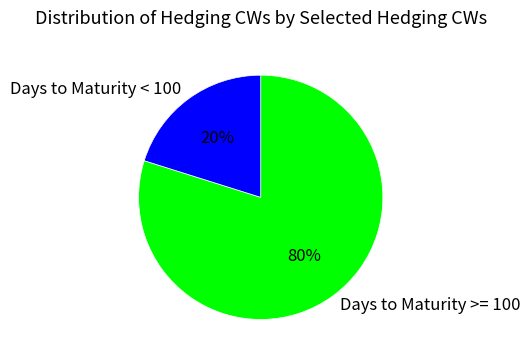

Which slice is the largest?

Days to Maturity >= 100